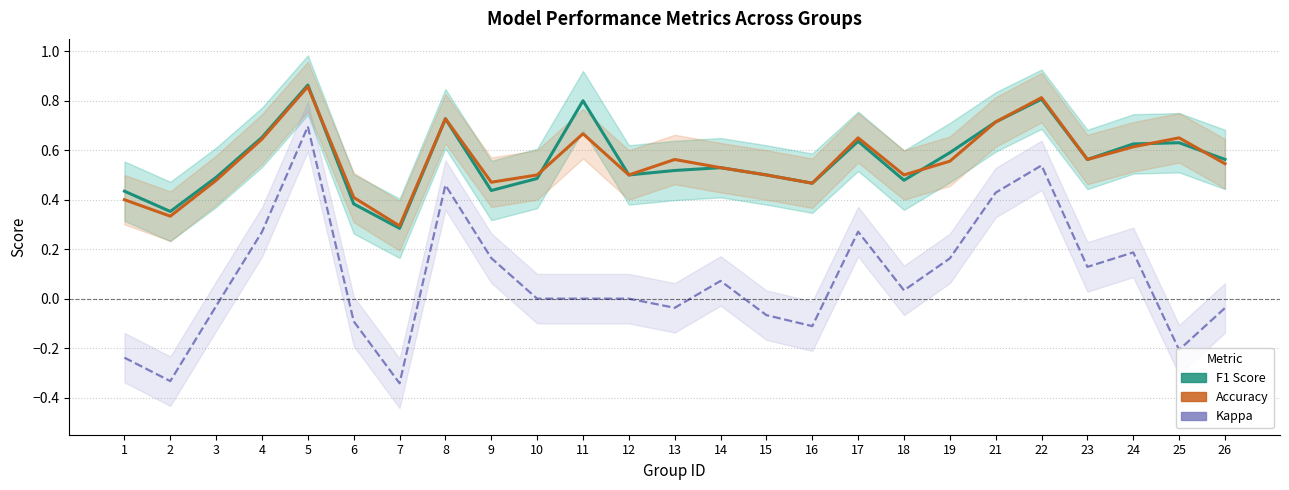

True or false: F1 Score and Kappa intersect in this chart.

False